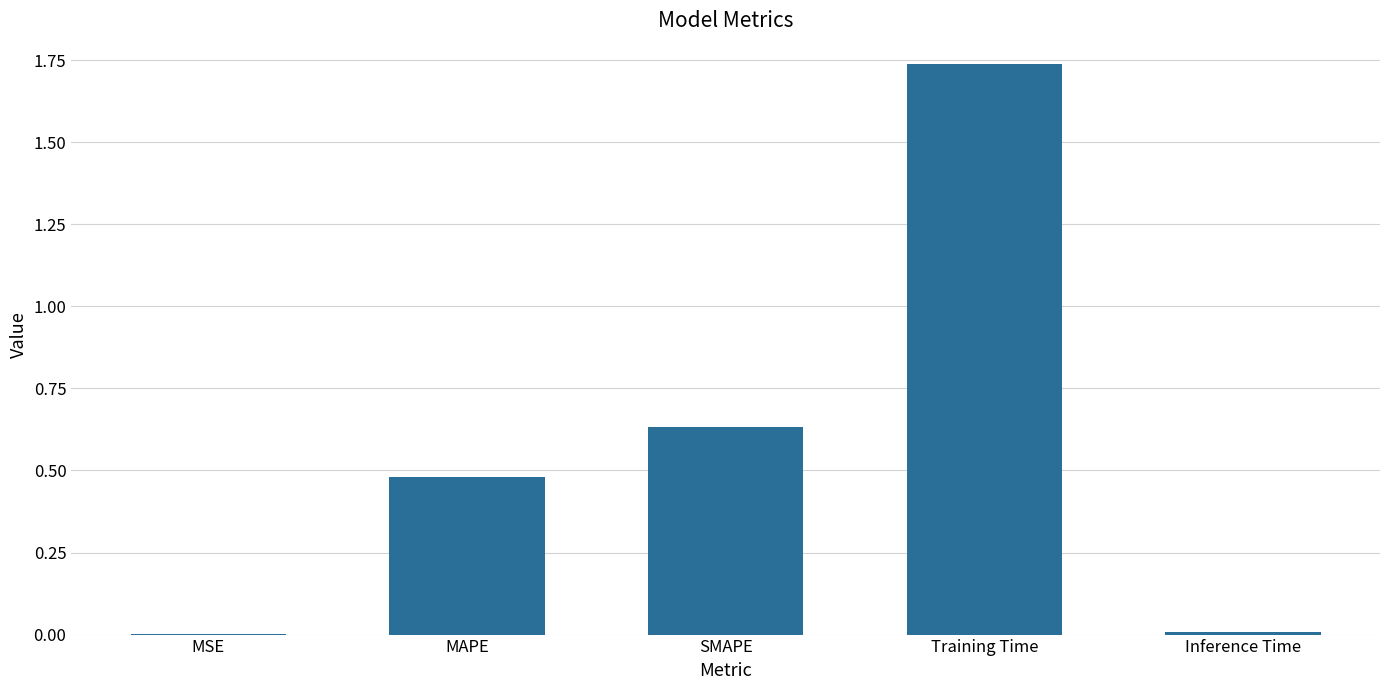

Between Inference Time and MAPE, which is larger?

MAPE